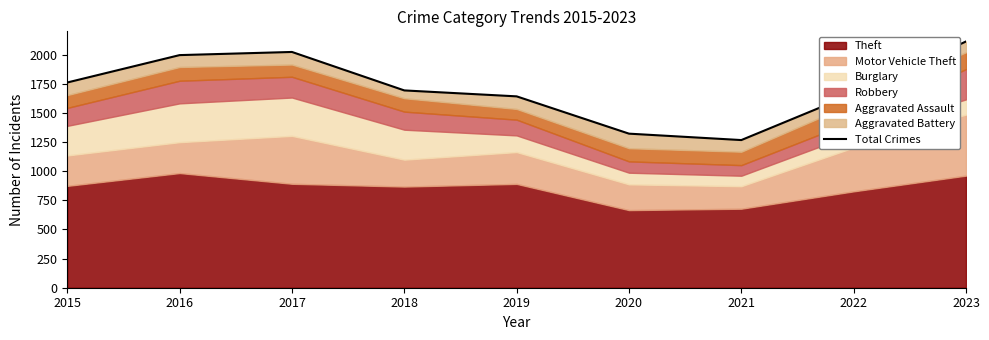

At which label is the value closest to 1690?

2018